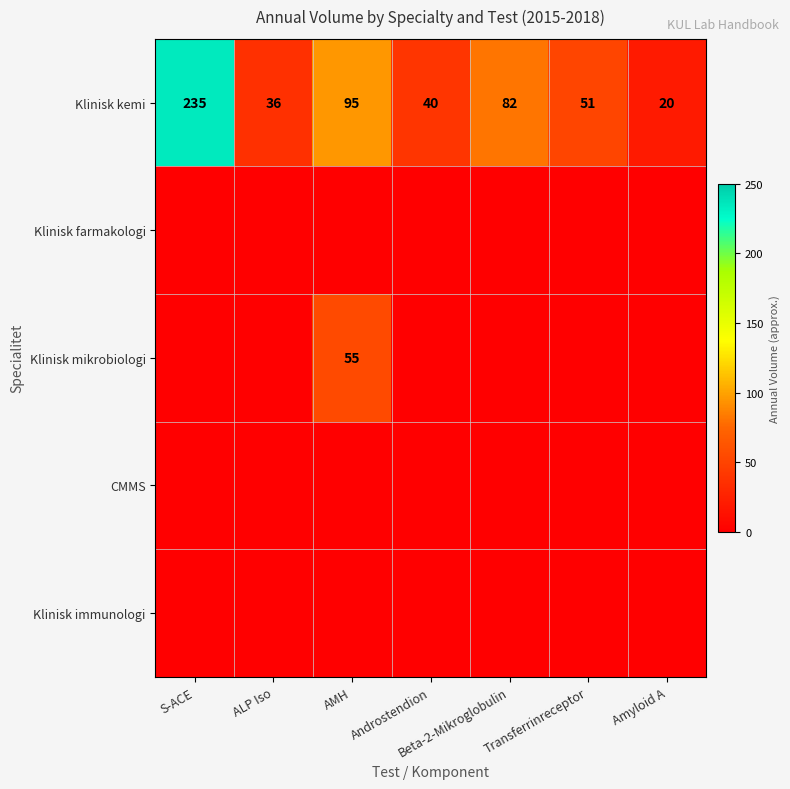

True or false: Klinisk kemi has a value of 40 at Androstendion.

True